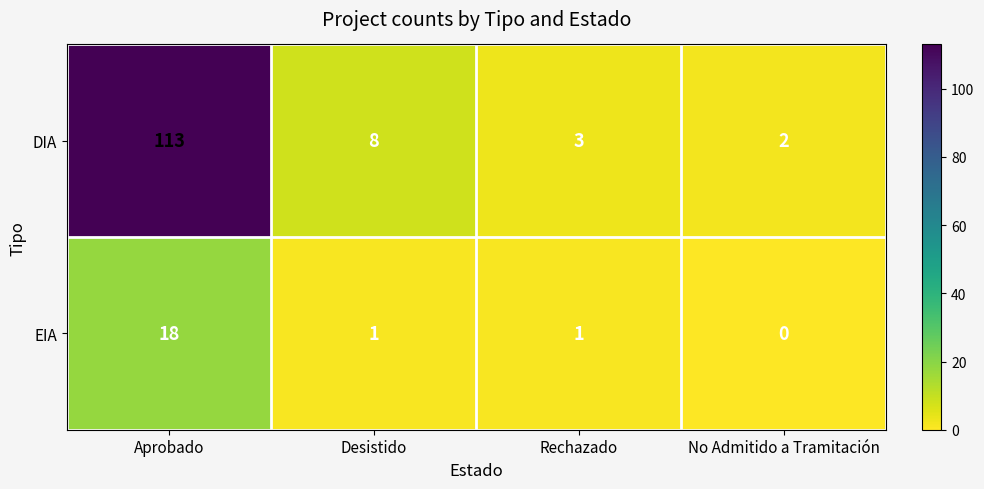

Reading right to left, extract all data points from this chart.

DIA: 2	3	8	113
EIA: 0	1	1	18